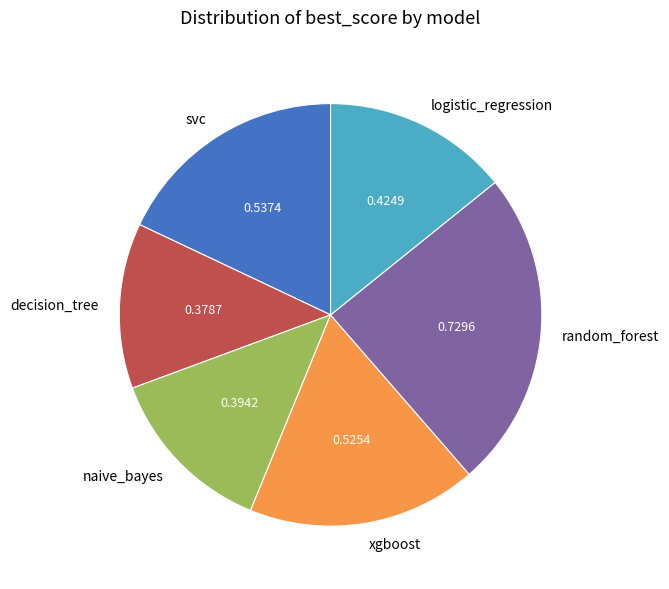

What is the smallest slice in the pie chart?

decision_tree